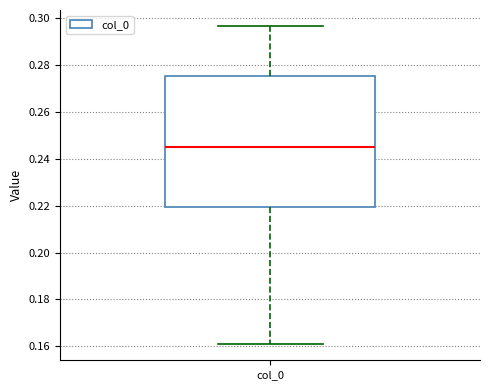

Read this box plot against the y-axis: the position of the median line, the range covered by the box, and the ends of both whiskers. The values are not printed on the chart, so give them approximately, as read against the axis.

median 0.244, box 0.220 to 0.276, whiskers 0.160 to 0.296